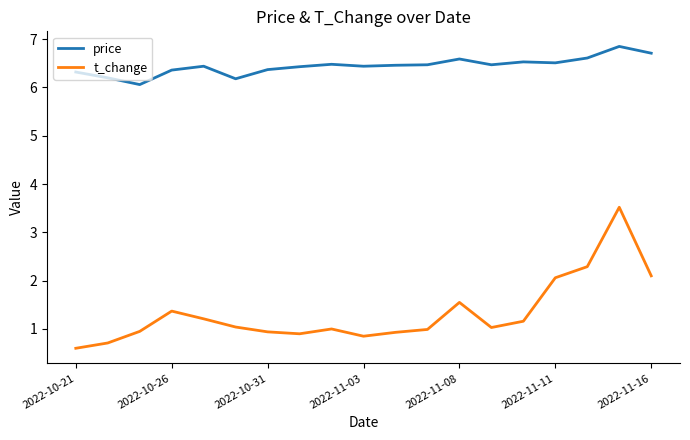

What is the difference between the maximum and minimum values in the price series?

0.8